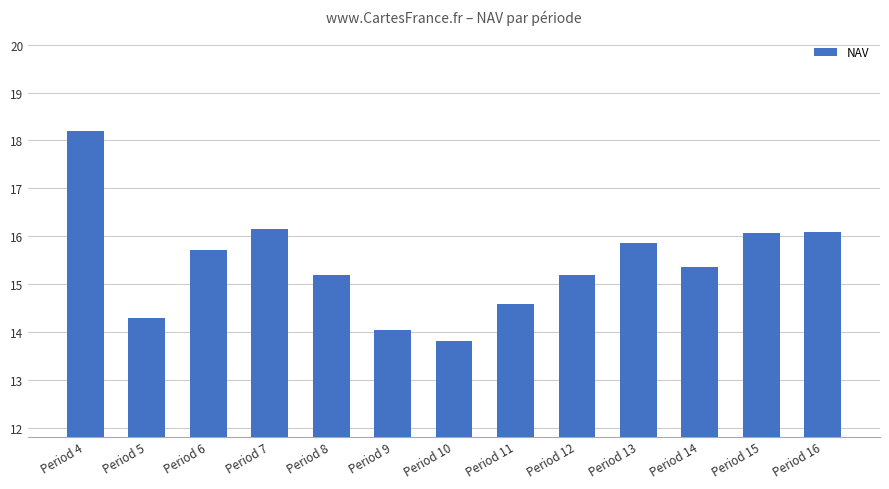

Which has a higher value, Period 13 or Period 8?

Period 13